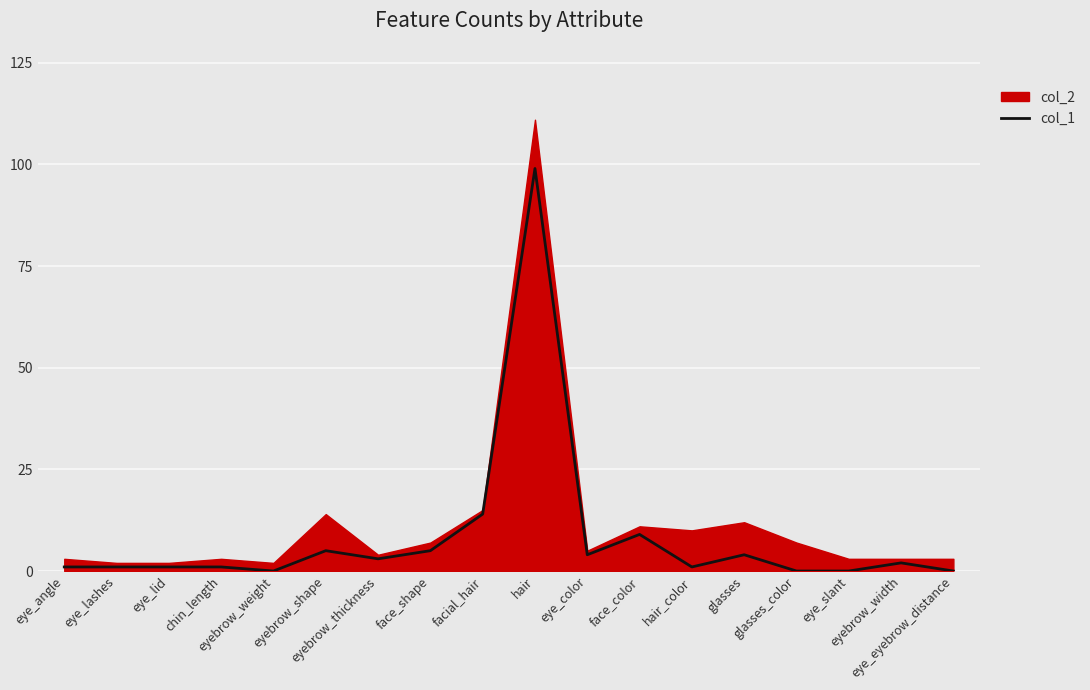

True or false: there are more than 2 points higher than both neighbors.

True